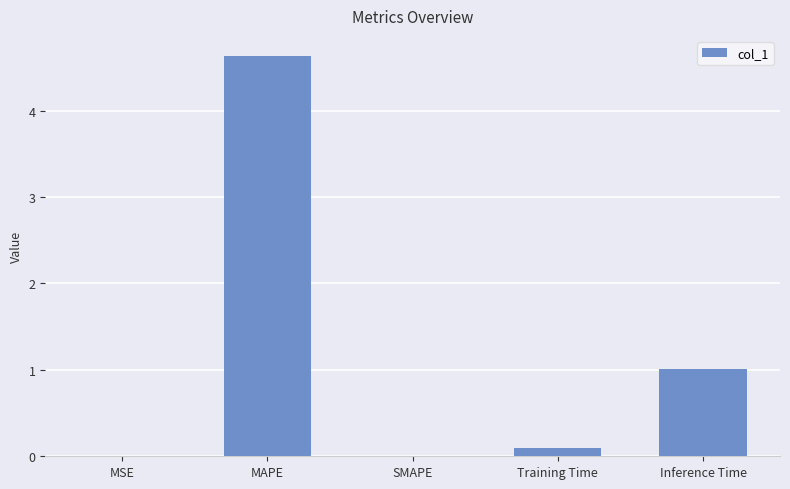

What is the greatest value displayed?

4.6